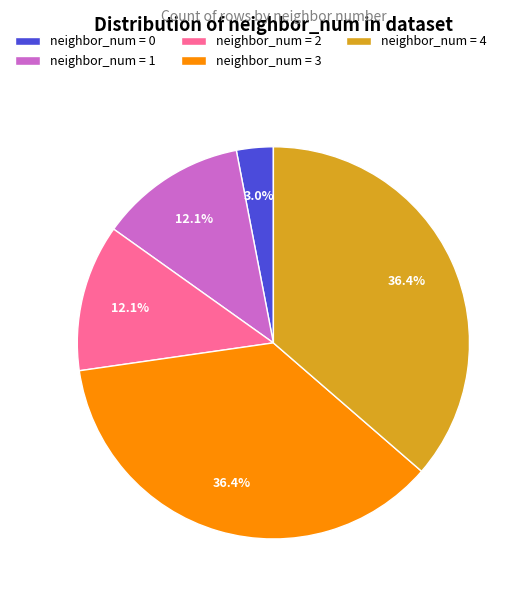

Does any single category account for the majority?

No